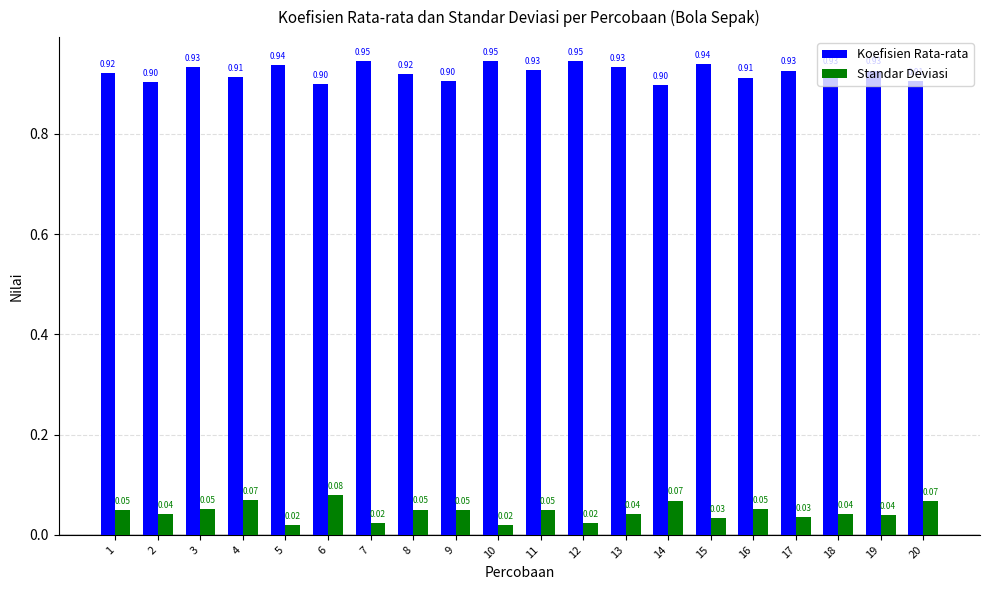

Count the number of data series in this chart.

2